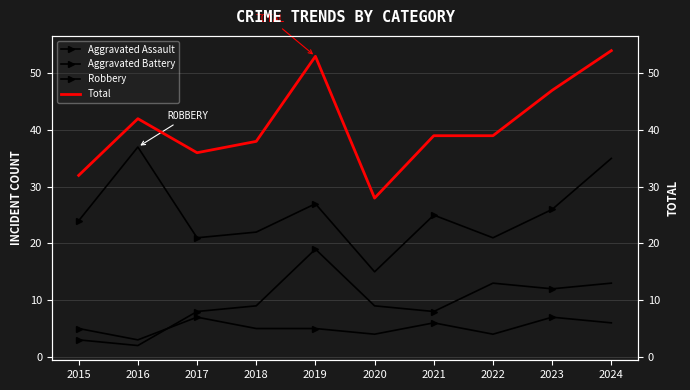

How many Aggravated Assault values are between 4 and 6?

7